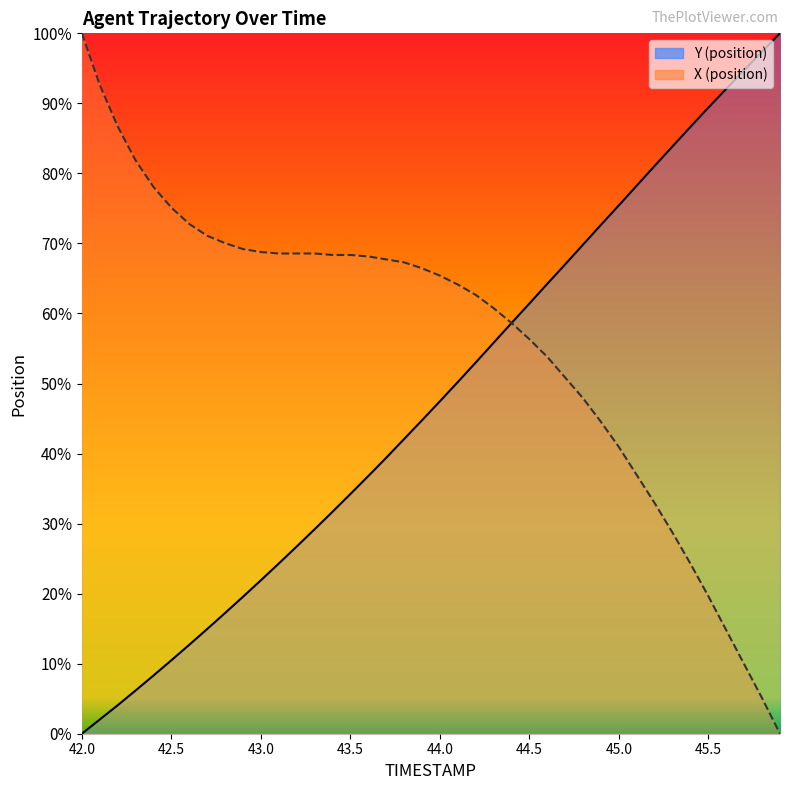

What is the difference between the maximum and second lowest values in the X series?

94.9